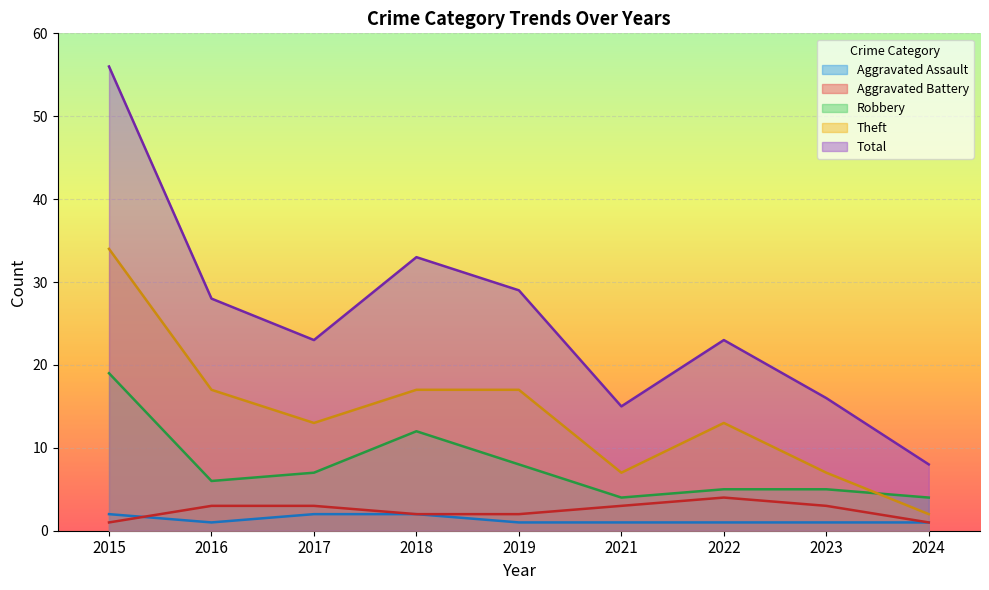

What is the sum of all Total values?

231